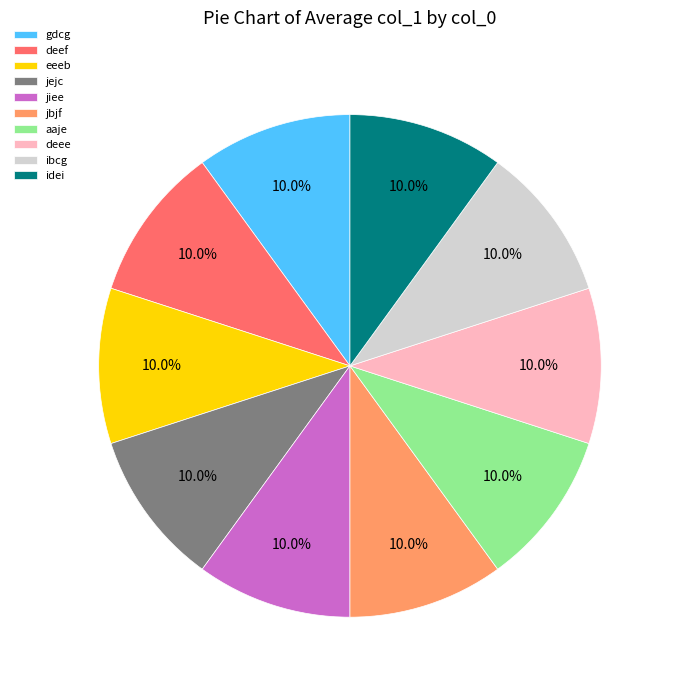

True or false: eeeb accounts for 20% of the total.

False